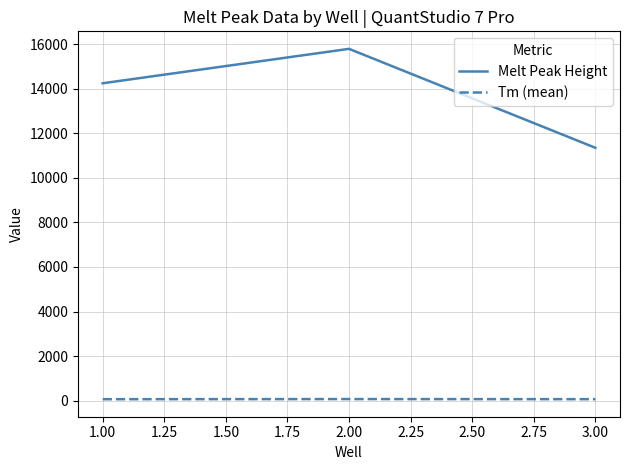

Where does the Melt Peak Height series first go above 14244?

1.00